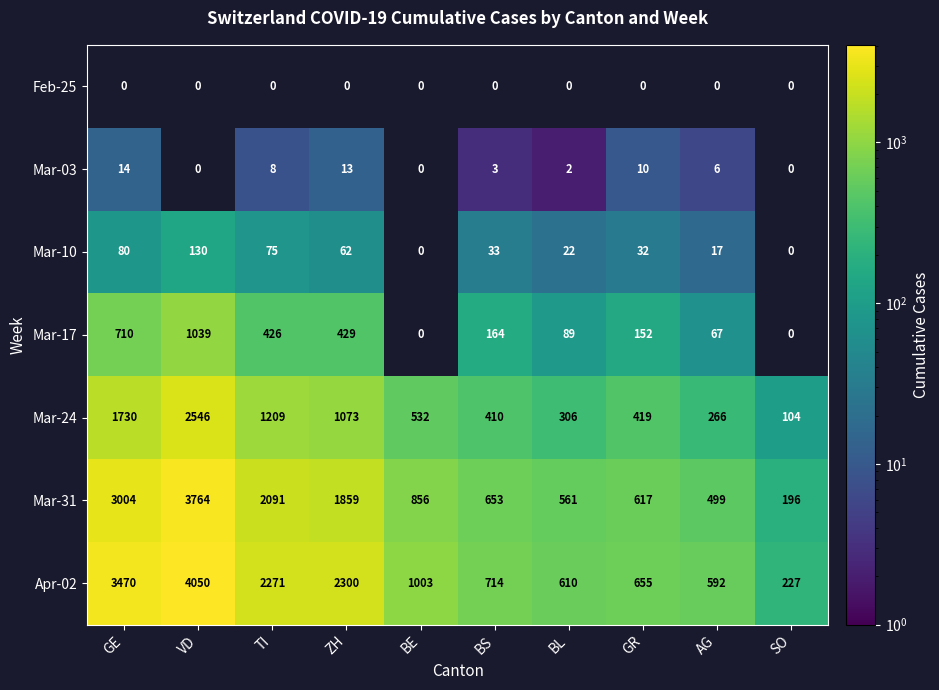

What is the maximum value for Mar-31?

3764